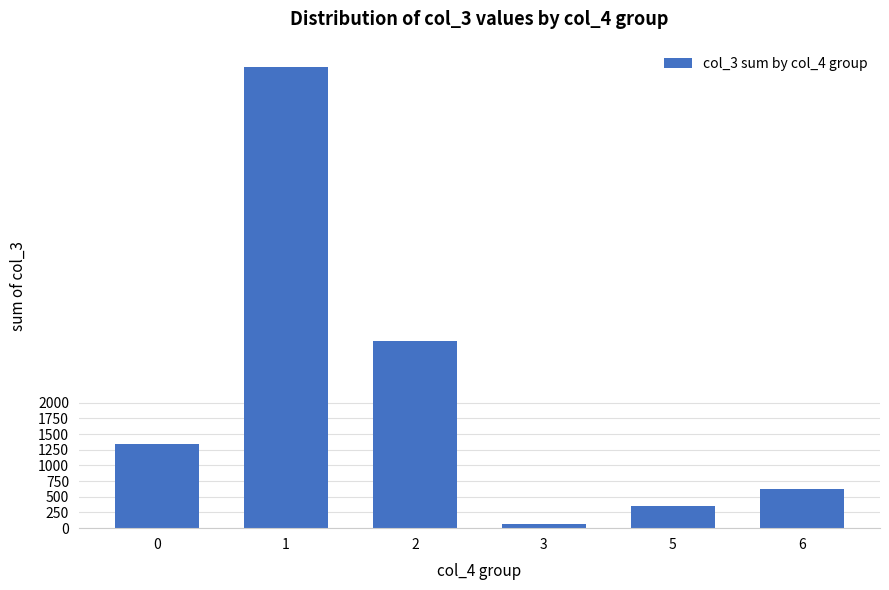

What is the difference between the values at 0 and 5?

982